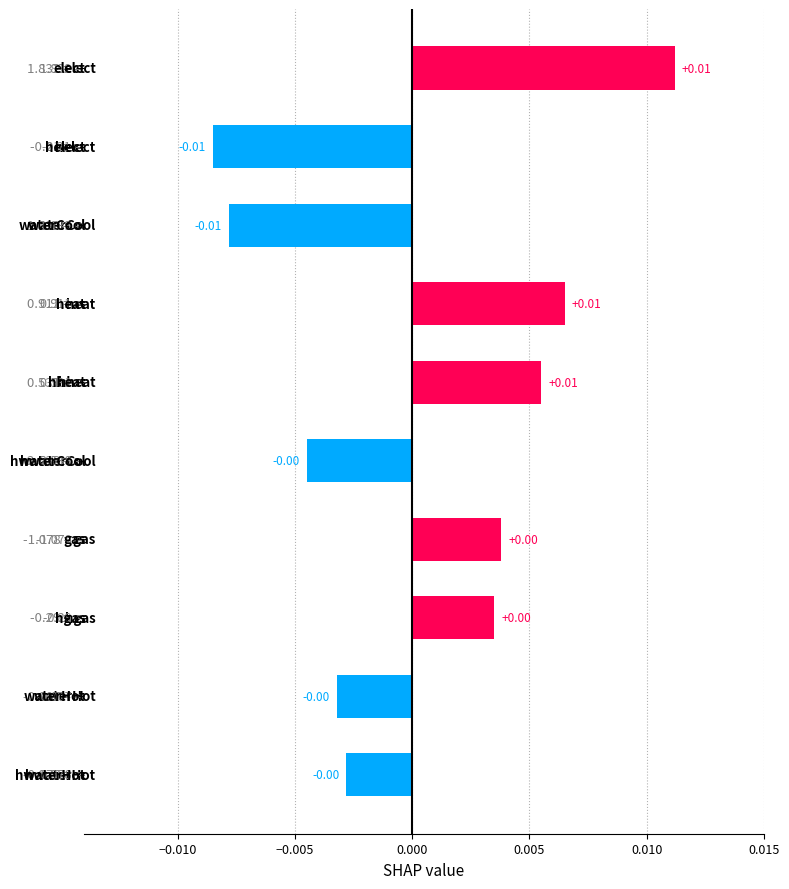

How many values exceed 0?

5